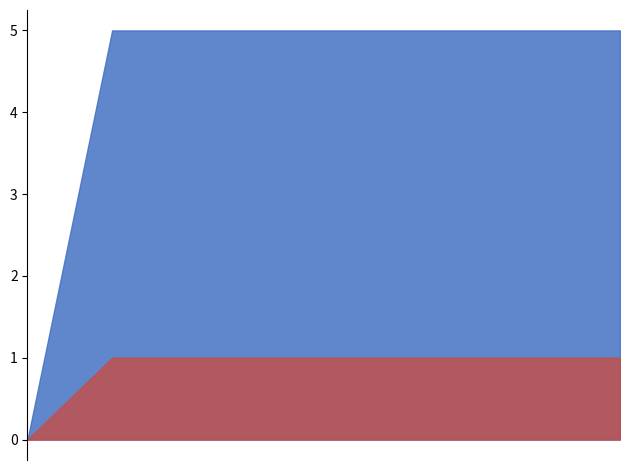

True or false: max_bases has more than 0 points higher than both neighbors.

False